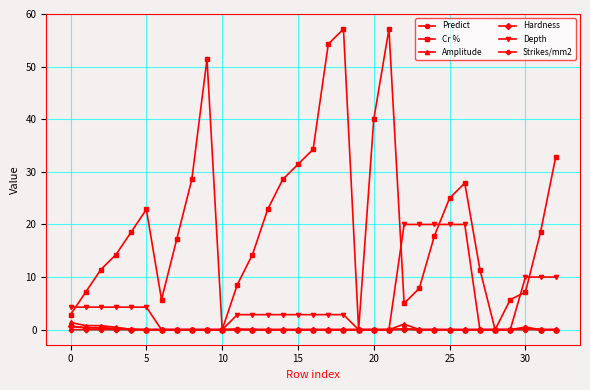

At how many categories does at least one series exceed 46?

4